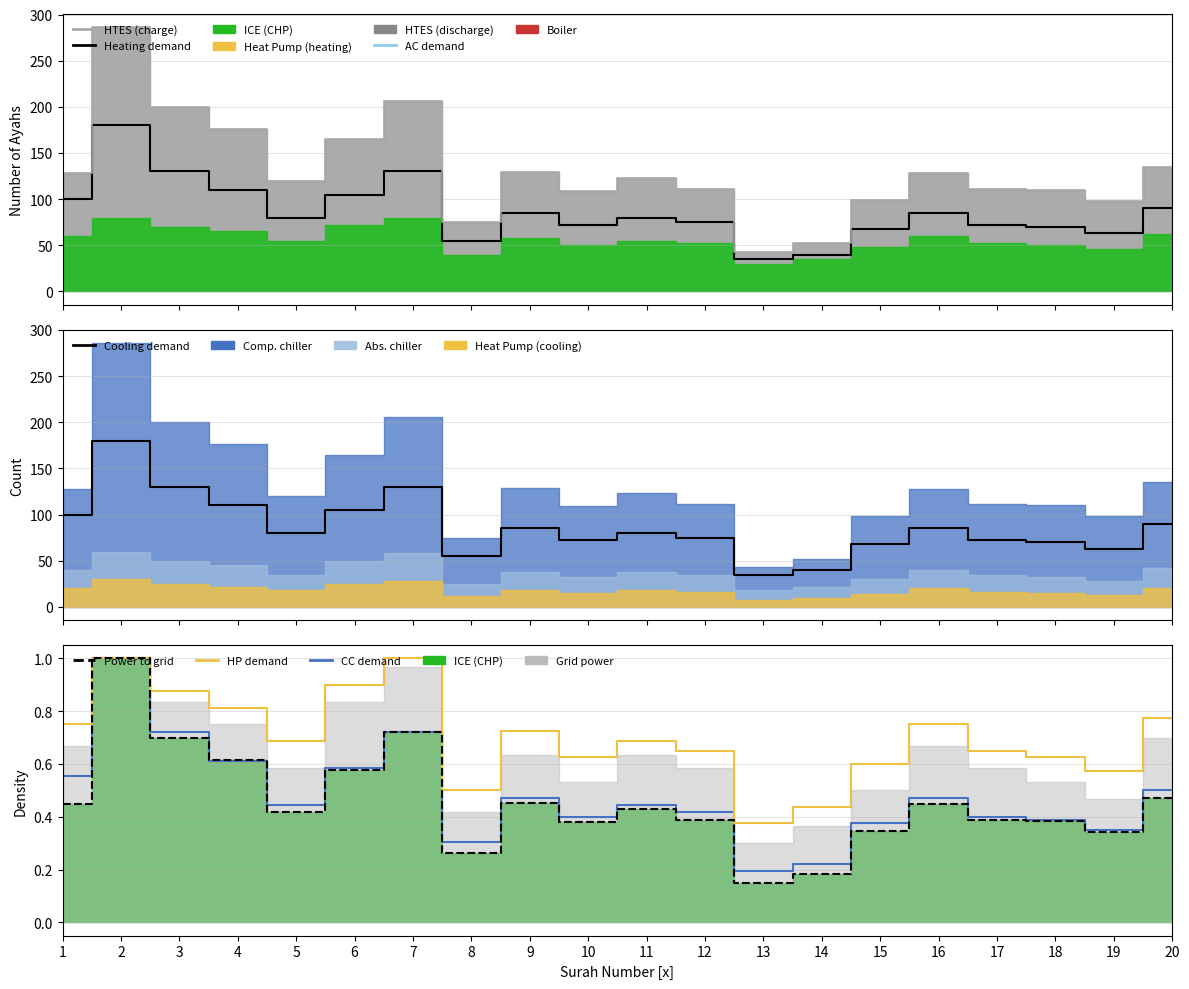

How many interior local valleys does the HP demand series have?

5